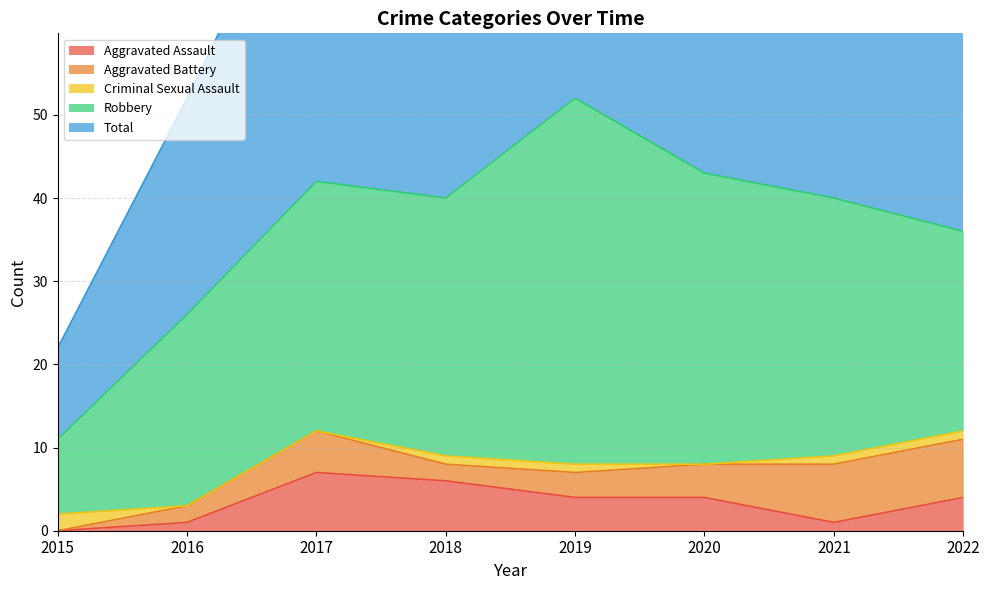

At which label does Total first exceed 40?

2017